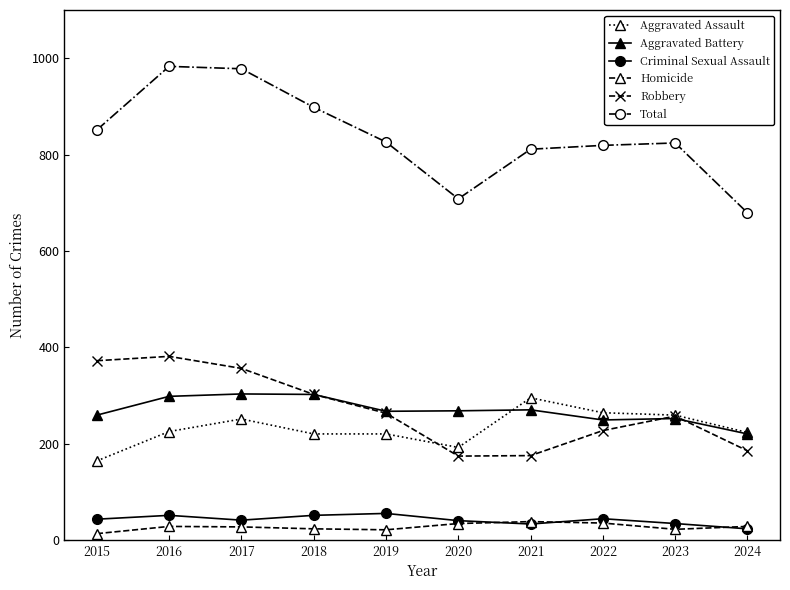

Does the chart display data point markers on the line(s)?

Yes